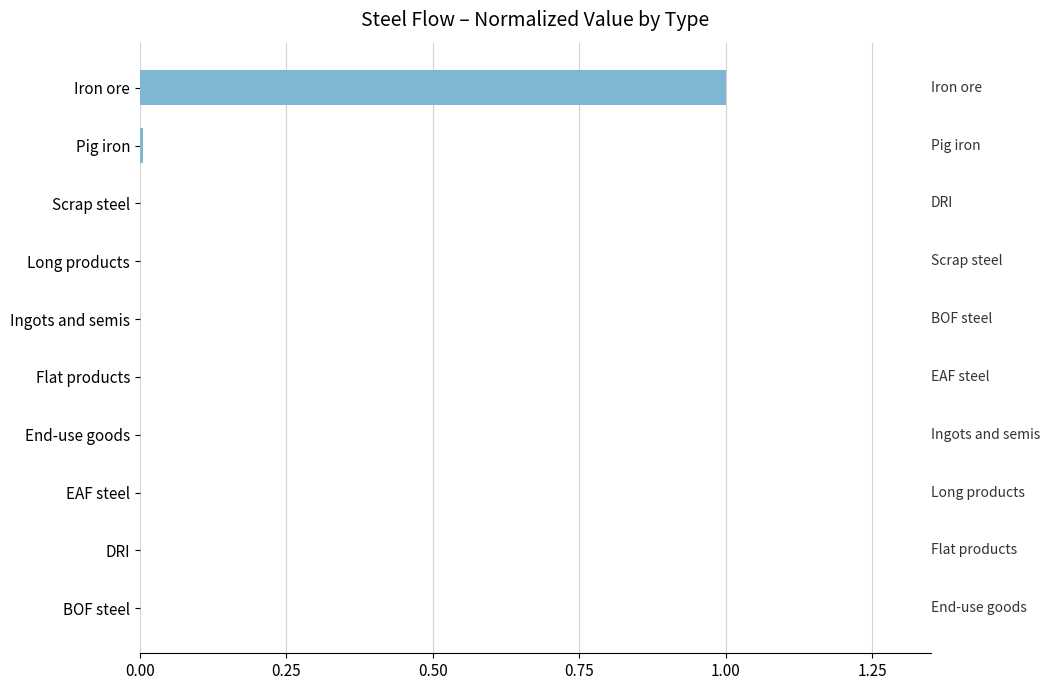

What value does the data have at Iron ore?

1.0